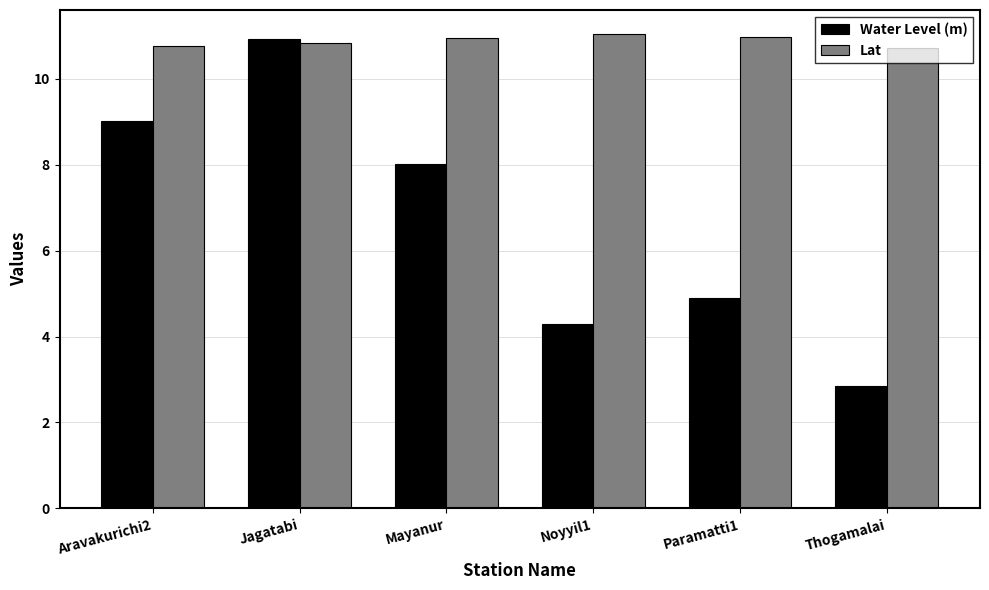

At how many categories does at least one series exceed 4?

6